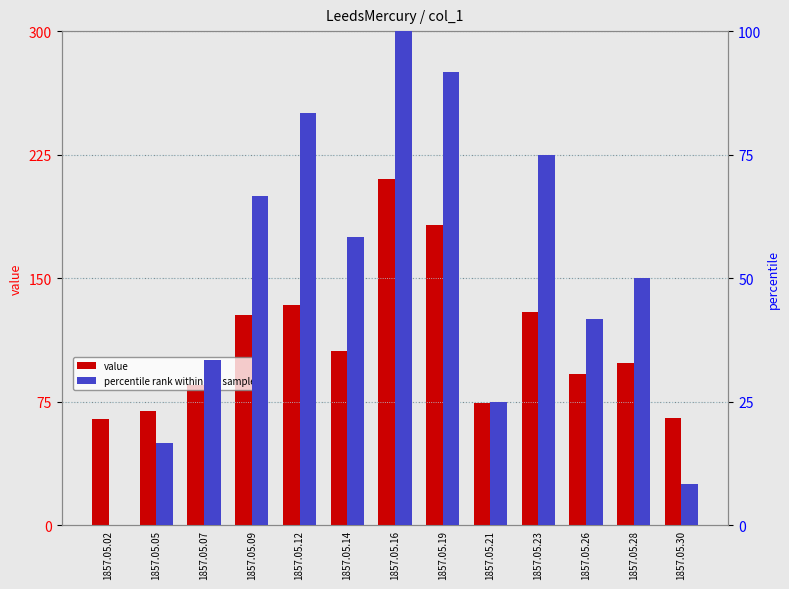

Is it true that percentile rank within the sample equals 66.7 at 1857.05.09?

True